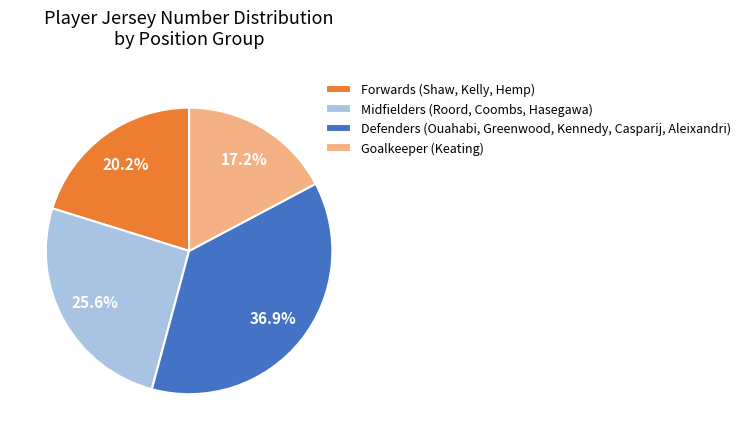

Rank the categories by value from lowest to highest.

Goalkeeper (Keating), Forwards (Shaw, Kelly, Hemp), Midfielders (Roord, Coombs, Hasegawa), Defenders (Ouahabi, Greenwood, Kennedy, Casparij, Aleixandri)